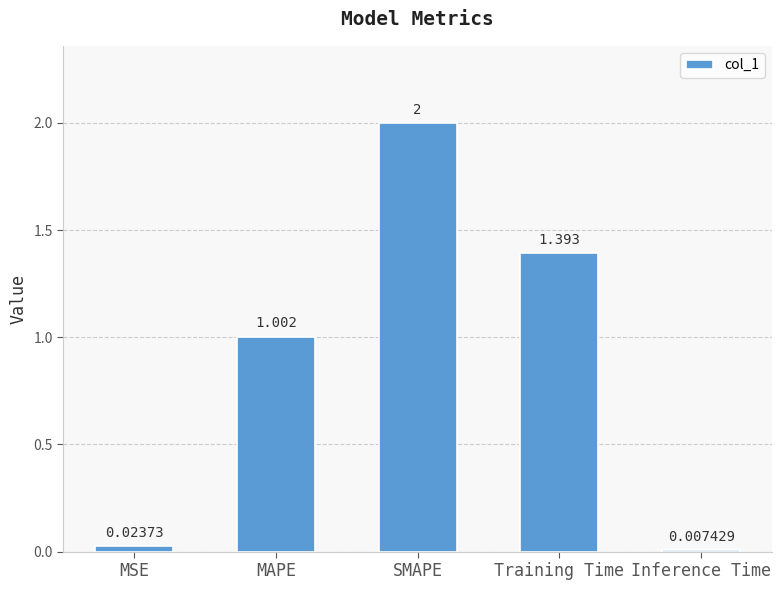

Which category has the highest value across all series?

SMAPE